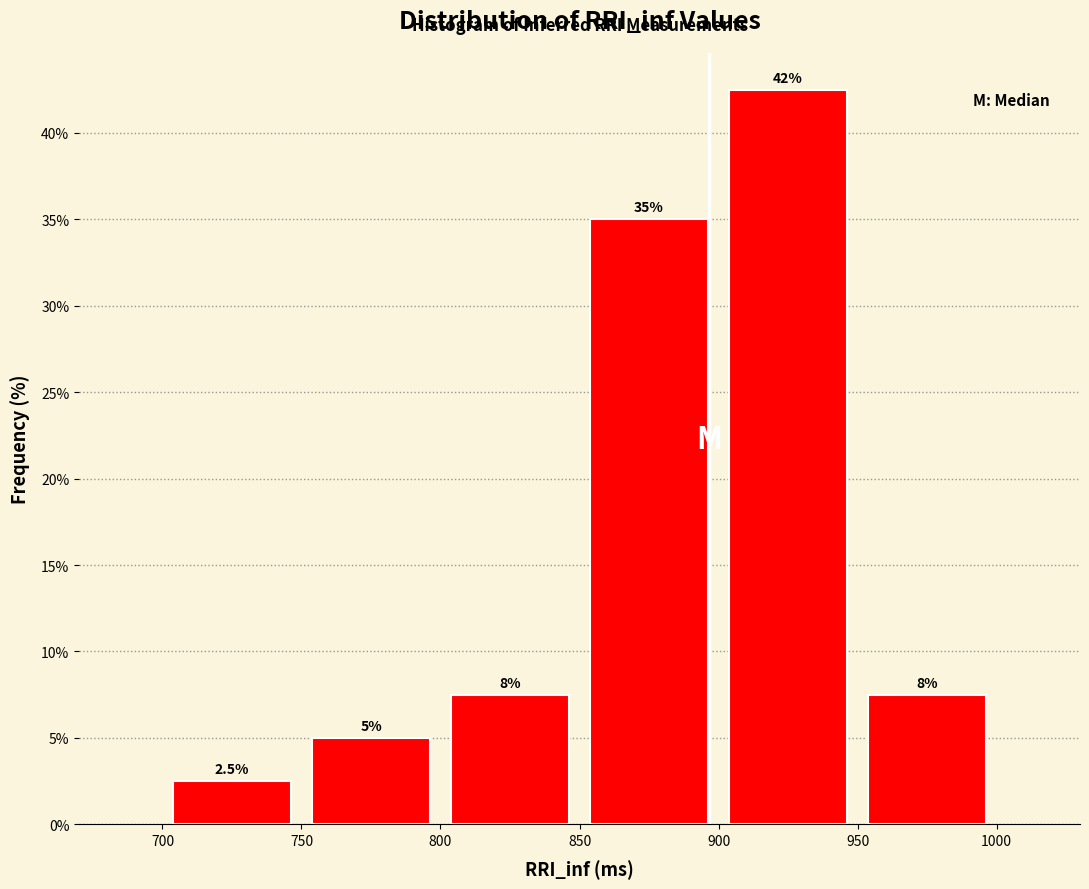

Over which range of the x-axis is the bar tallest?

900 to 950